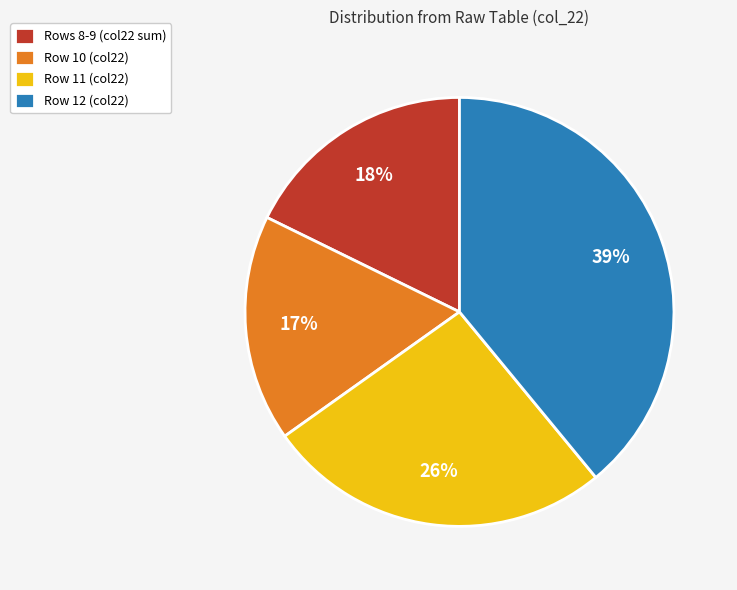

What is the smallest slice in the pie chart?

Row 10 (col22)